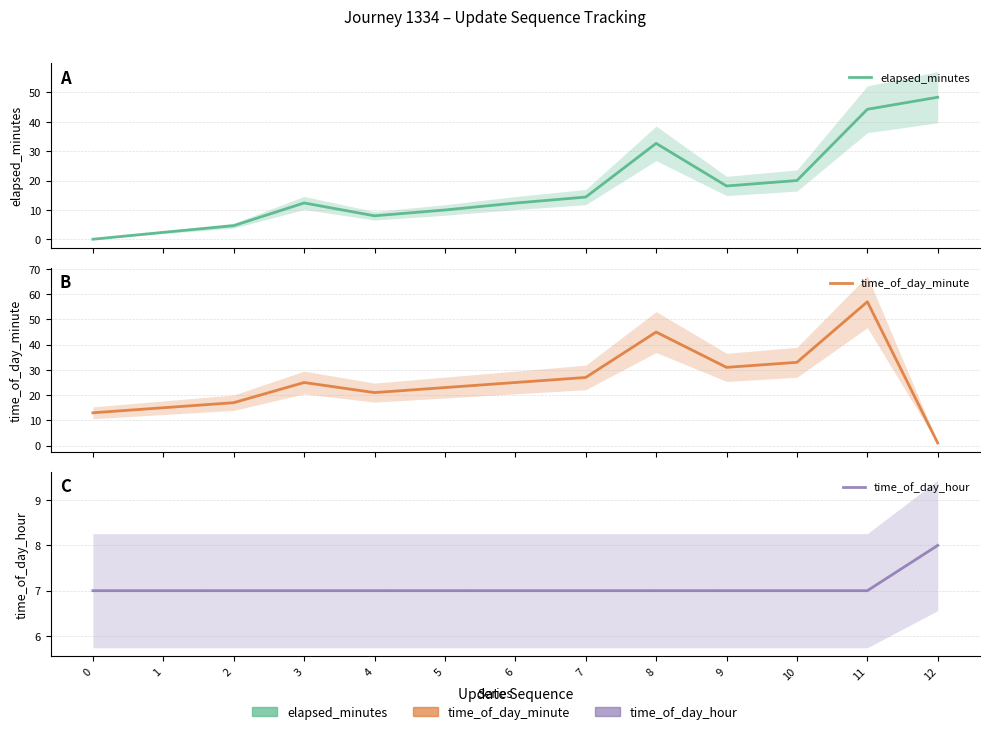

Reading left to right, list all the values displayed in this chart.

elapsed_minutes: 0=0.1	1=2.4	2=4.7	3=12.4	4=8.0	5=10.0	6=12.4	7=14.4	8=32.6	9=18.2	10=20.0	11=44.2	12=48.3
time_of_day_minute: 0=13.0	1=15.0	2=17.0	3=25.0	4=21.0	5=23.0	6=25.0	7=27.0	8=45.0	9=31.0	10=33.0	11=57.0	12=1.0
time_of_day_hour: 0=7.0	1=7.0	2=7.0	3=7.0	4=7.0	5=7.0	6=7.0	7=7.0	8=7.0	9=7.0	10=7.0	11=7.0	12=8.0